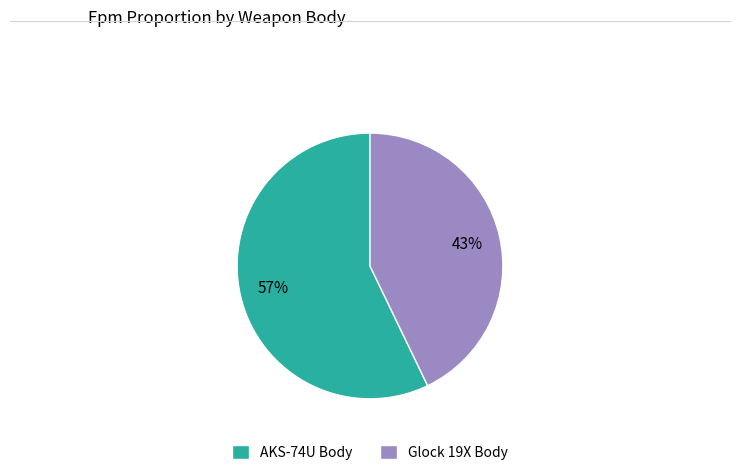

Which slice is the largest?

AKS-74U Body